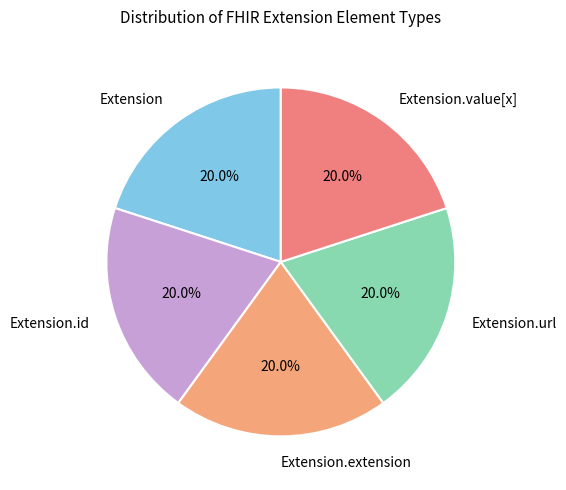

To the nearest percent, what is the difference between the largest and smallest slice percentages?

0%